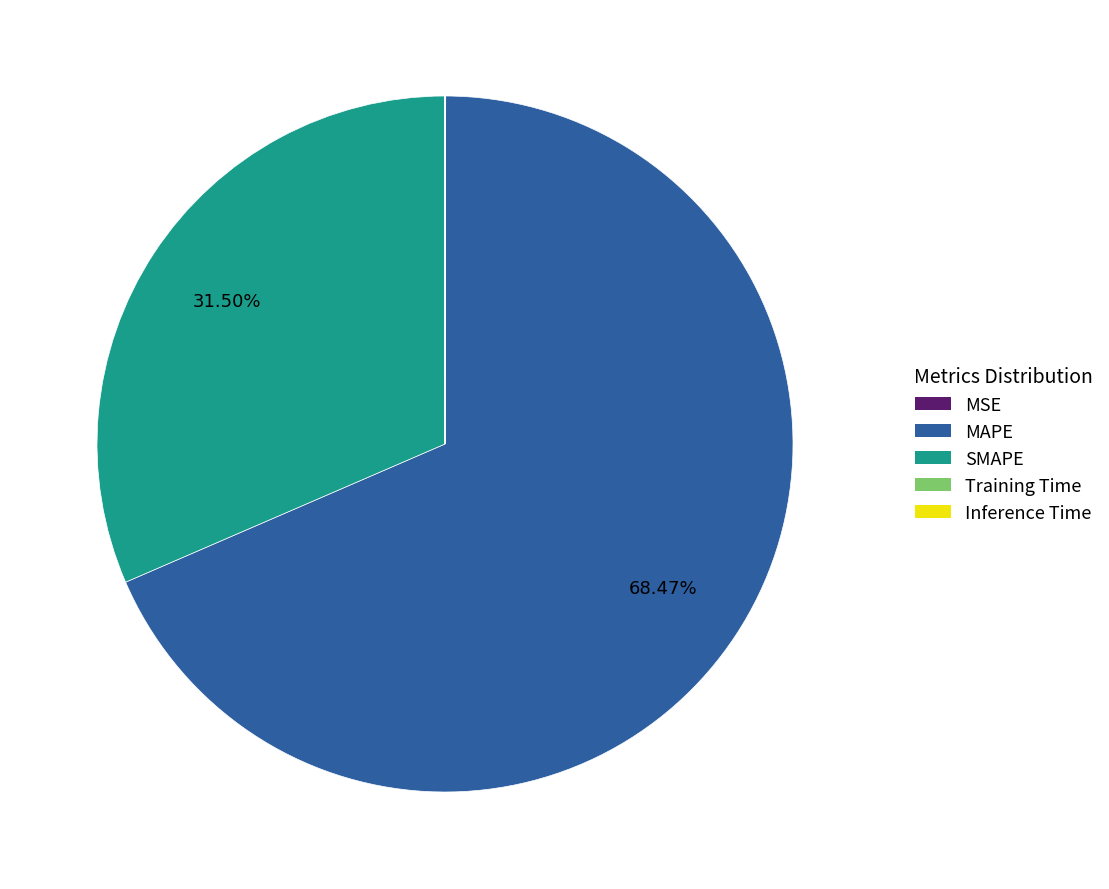

Combined, do MAPE and SMAPE account for over 50%?

Yes